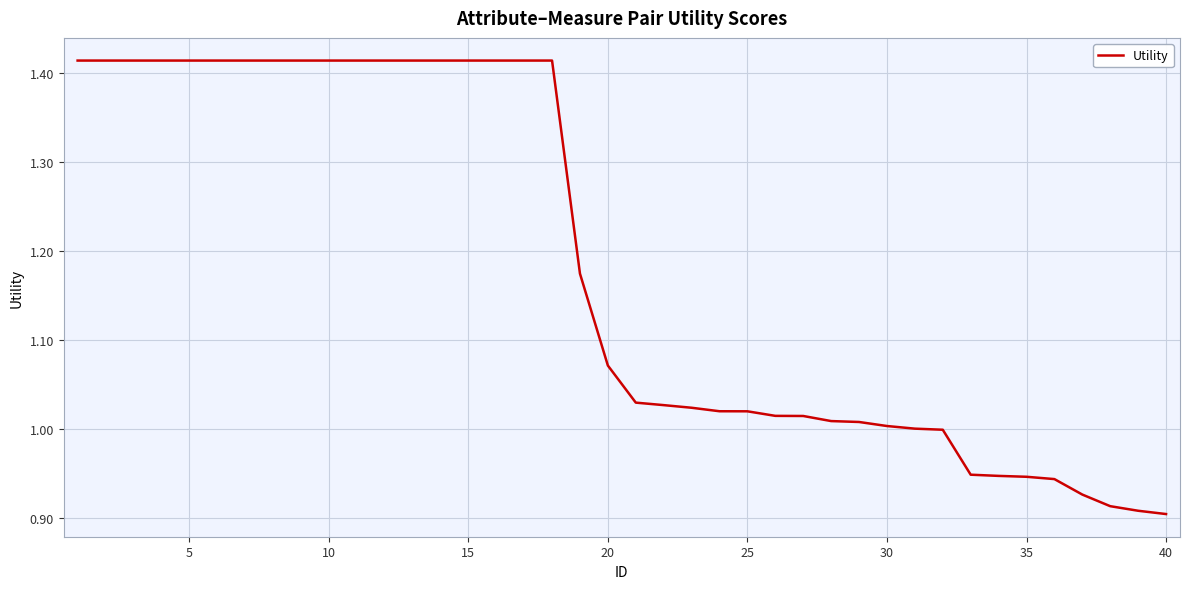

Is this an area chart (filled region under the line)?

No